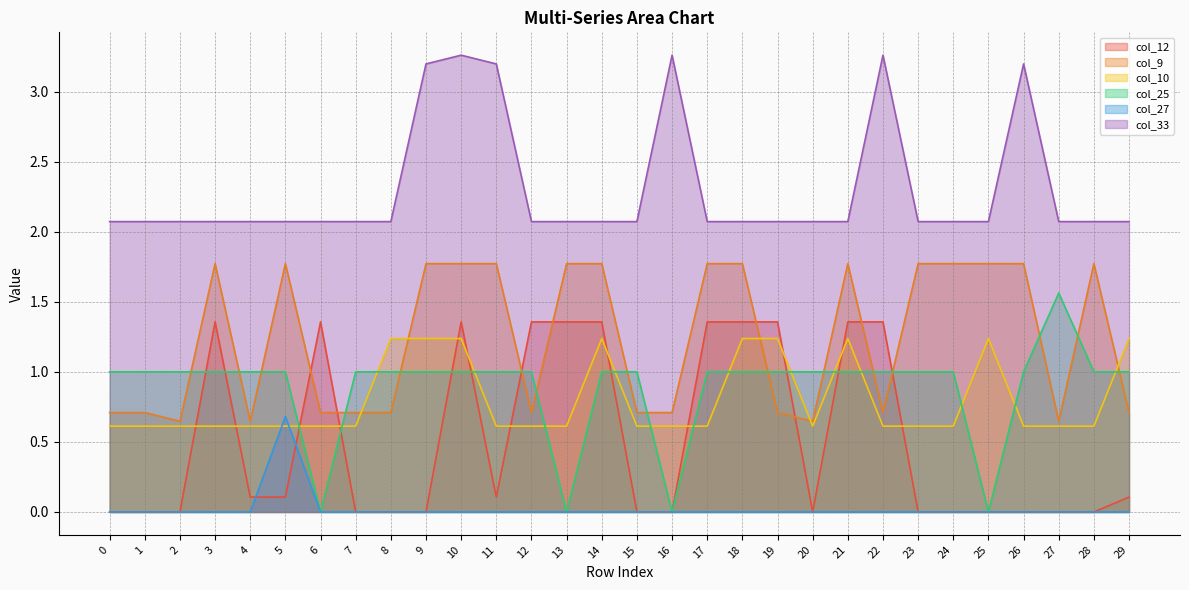

True or false: col_33 and col_9 cross at least once.

False